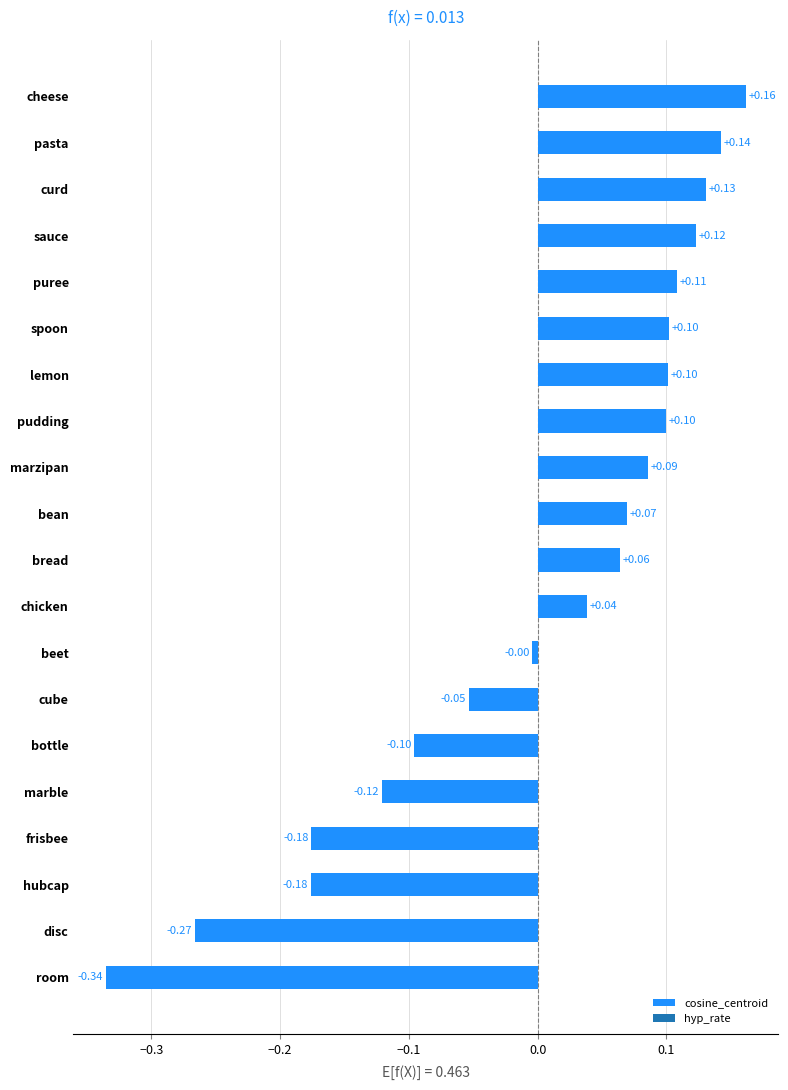

Where is the data nearest to the value 0?

beet